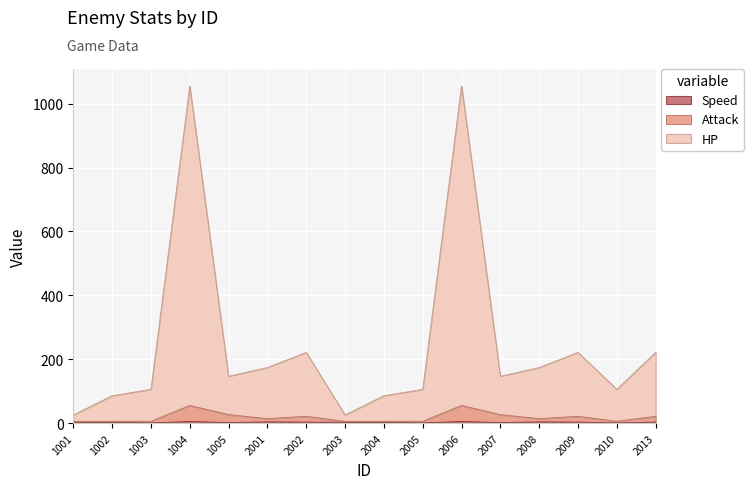

What are all the series names shown in the legend?

HP, Attack, Speed